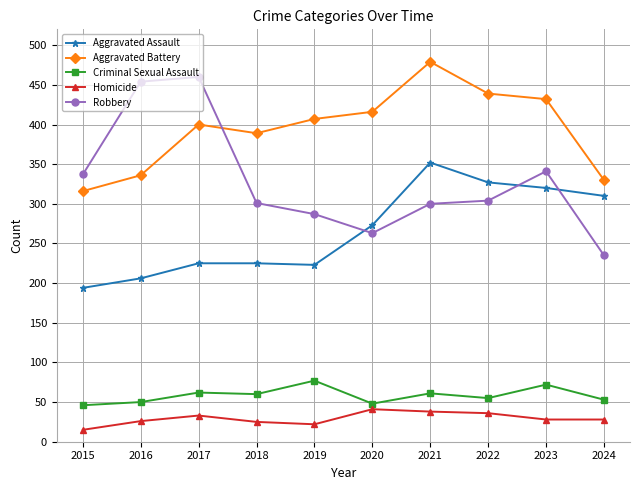

True or false: Criminal Sexual Assault and Homicide intersect in this chart.

False